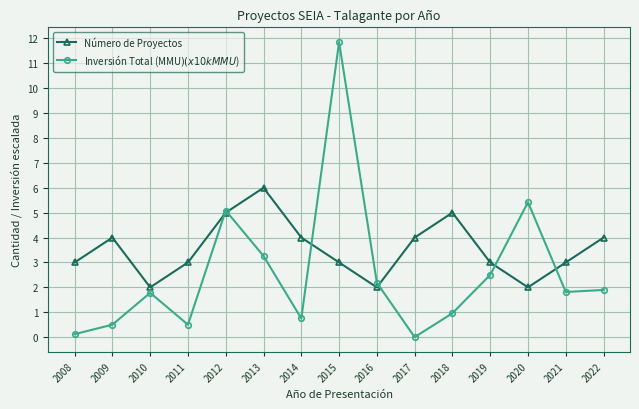

At 2022, list the series in order from smallest to largest.

Inversión Total (MMU$) (x10k MMU$), Número de Proyectos